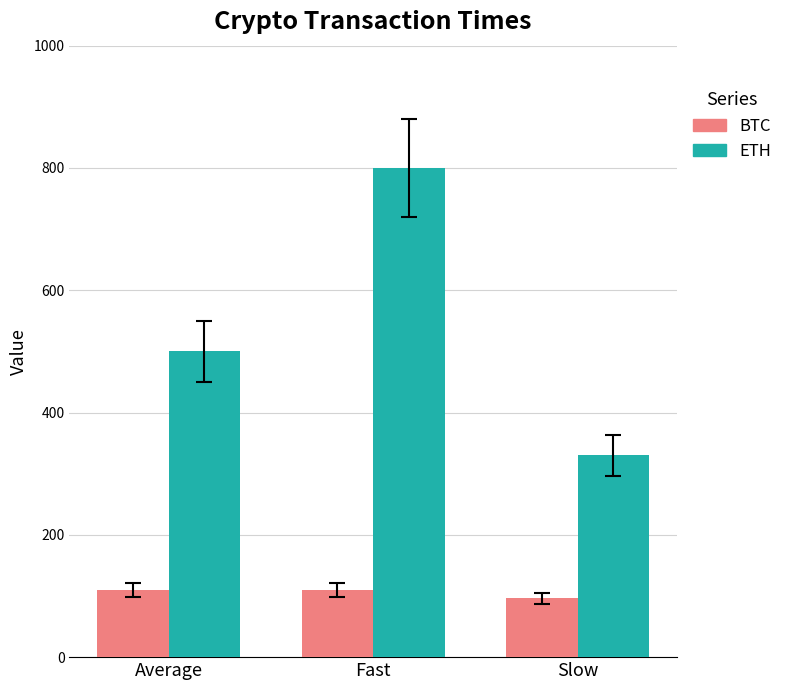

At which category does the chart reach its peak across all series?

Fast